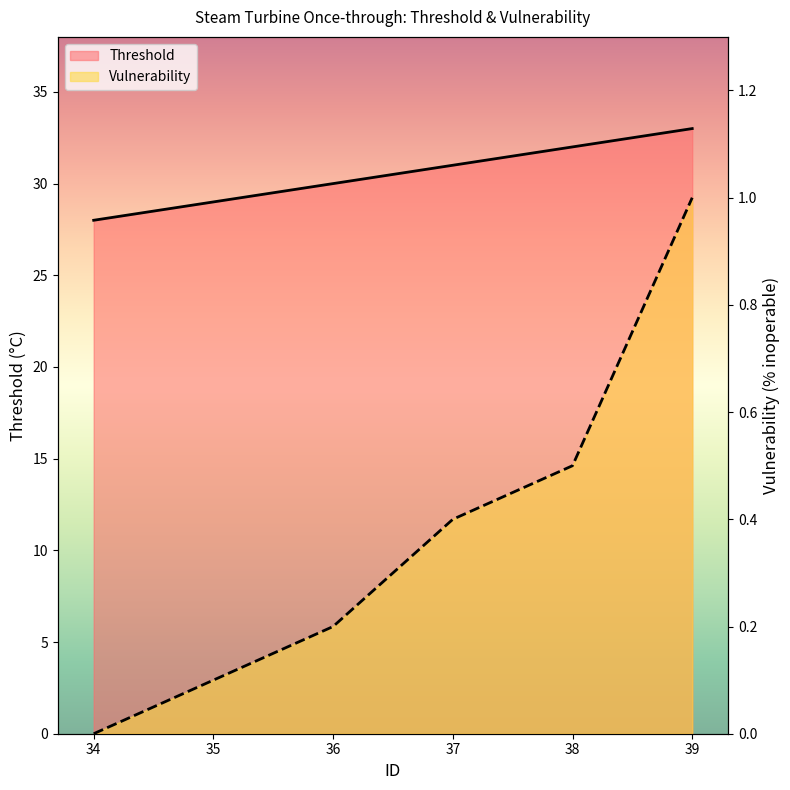

How many distinct data groups are displayed?

2